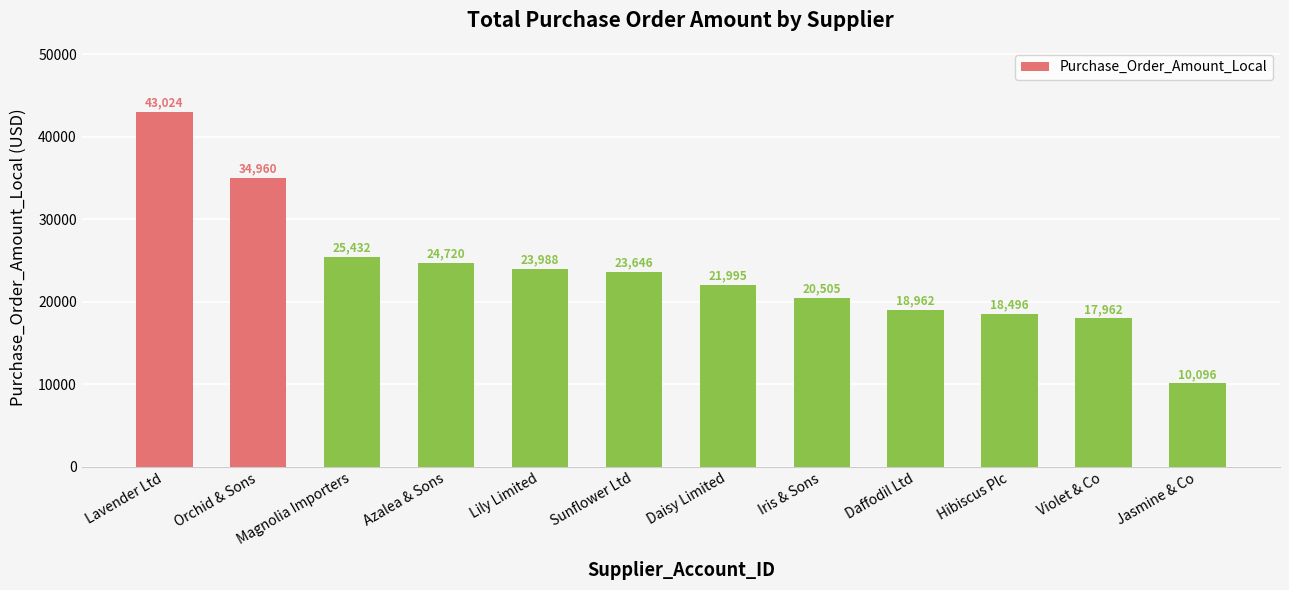

Does the chart contain stacked bars?

No